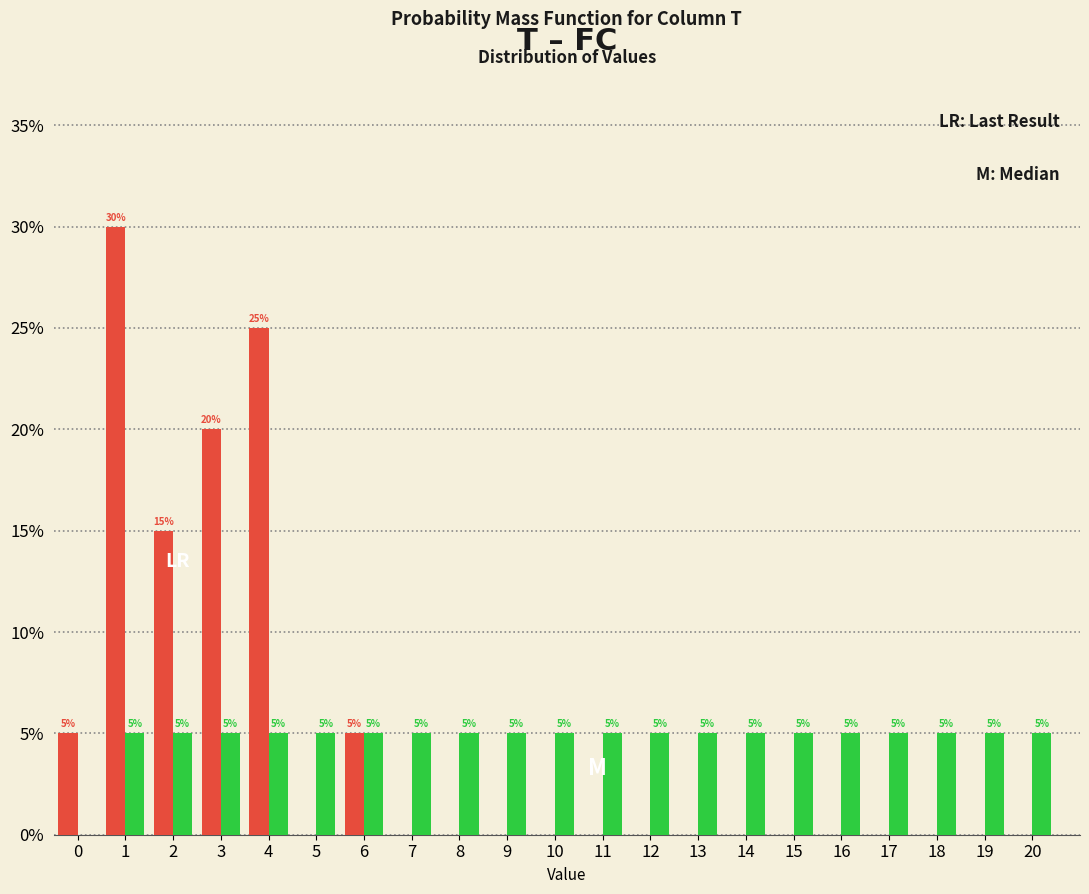

Reading right to left, extract all data points from this chart.

T: 20=5	19=5	18=5	17=5	16=5	15=5	14=5	13=5	12=5	11=5	10=5	9=5	8=5	7=5	6=5	5=5	4=5	3=5	2=5	1=5	0=0
FC: 20=0	19=0	18=0	17=0	16=0	15=0	14=0	13=0	12=0	11=0	10=0	9=0	8=0	7=0	6=5	5=0	4=25	3=20	2=15	1=30	0=5